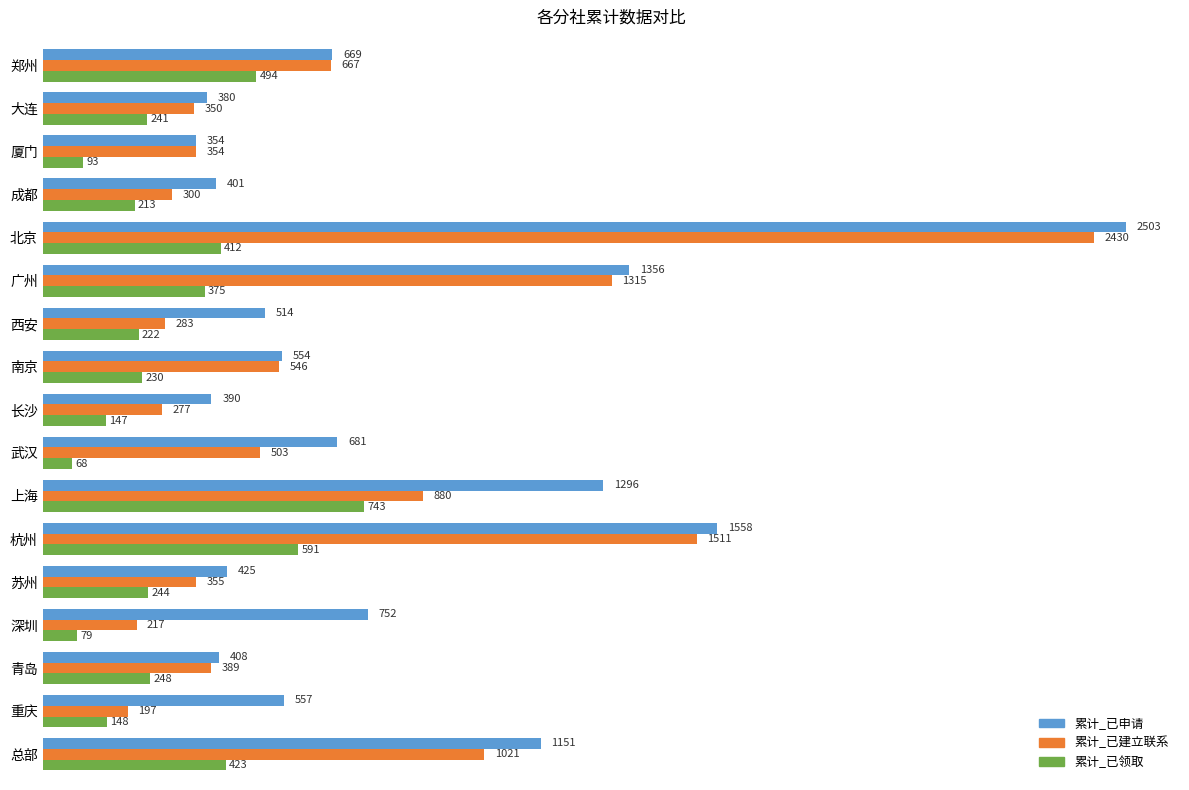

Which series has the widest spread of values?

累计_已建立联系